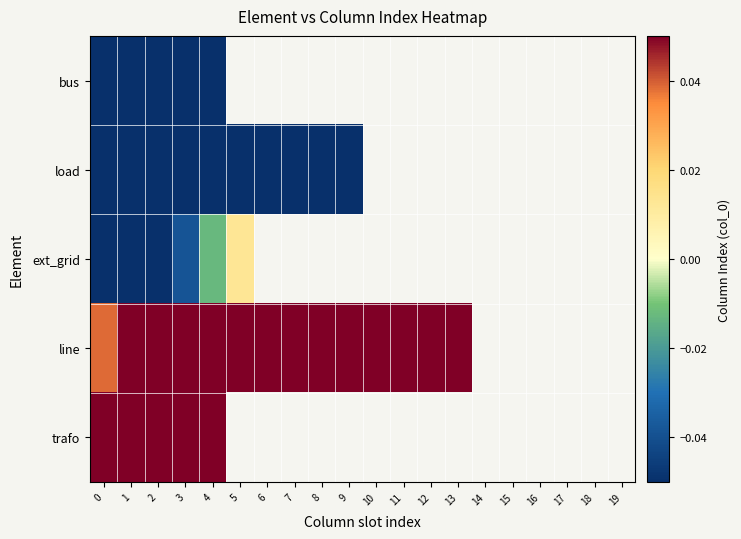

Is it true that load equals -0.2 at 8?

True